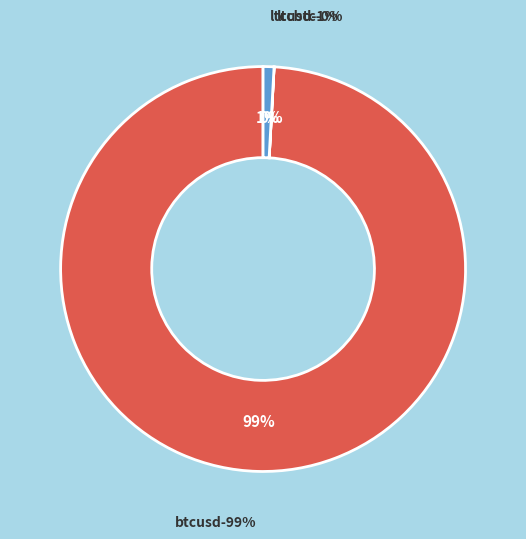

How many slices are in this pie chart?

3